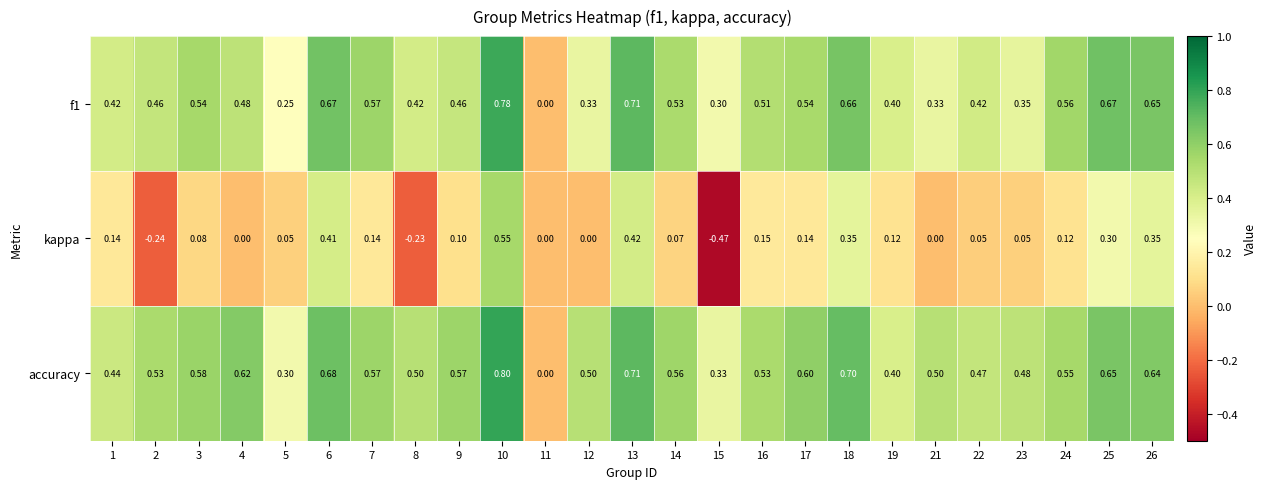

Which series has the largest range (max minus min)?

kappa